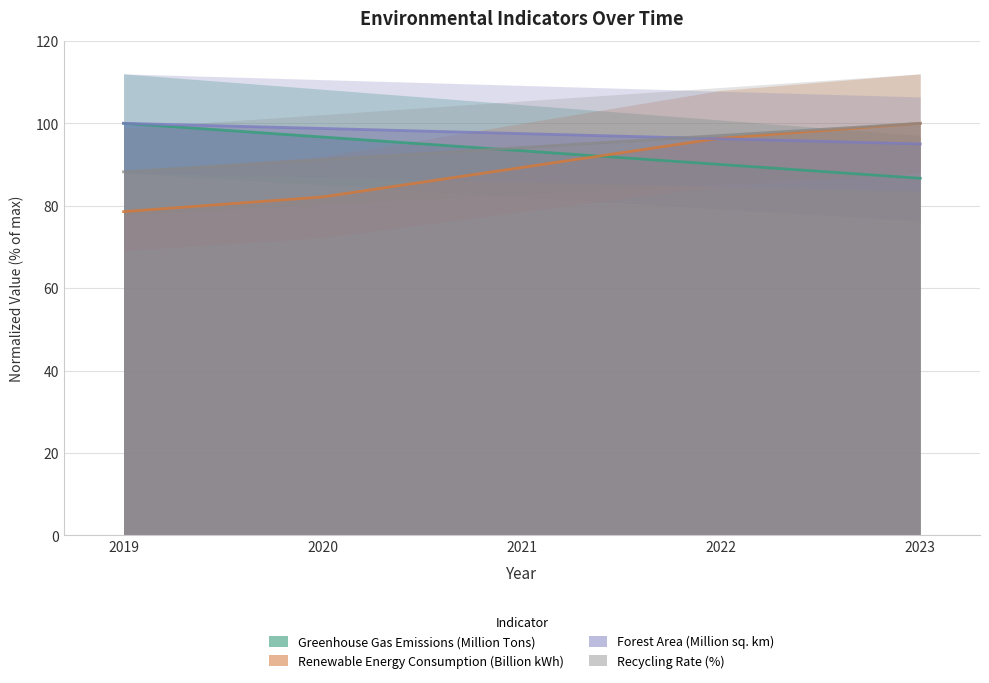

Is the value of Recycling Rate (%) at 2022 greater than the value of Renewable Energy Consumption (Billion kWh) at 2021?

Yes